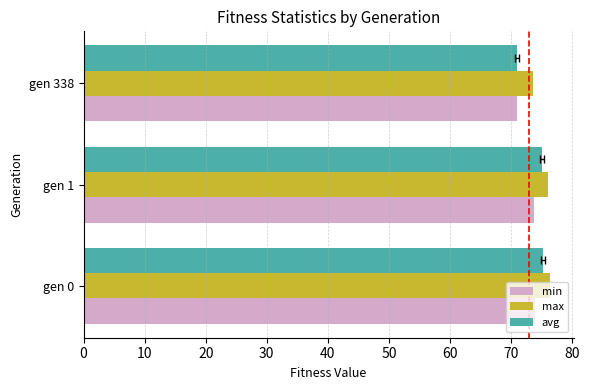

True or false: max has a value of 125.1 at gen 338.

False